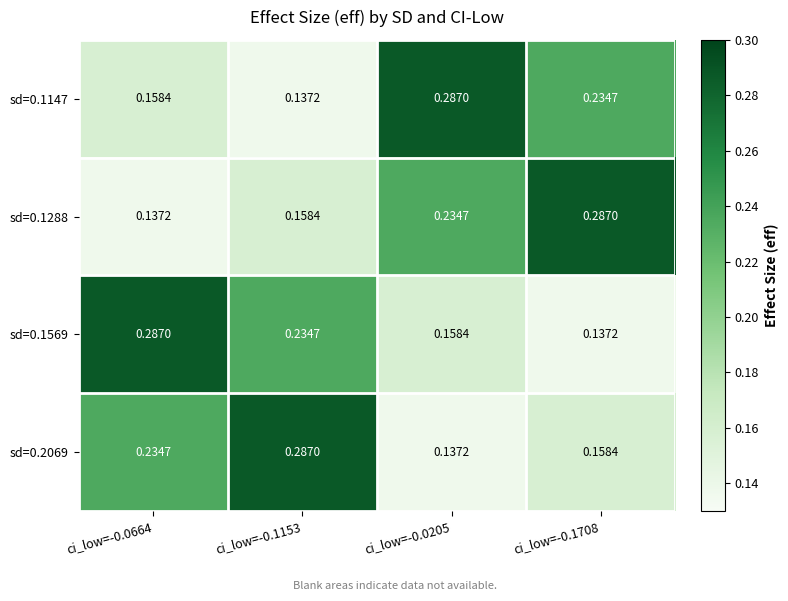

Which series changed the most between ci_low=-0.0664 and ci_low=-0.1153?

sd=0.1569